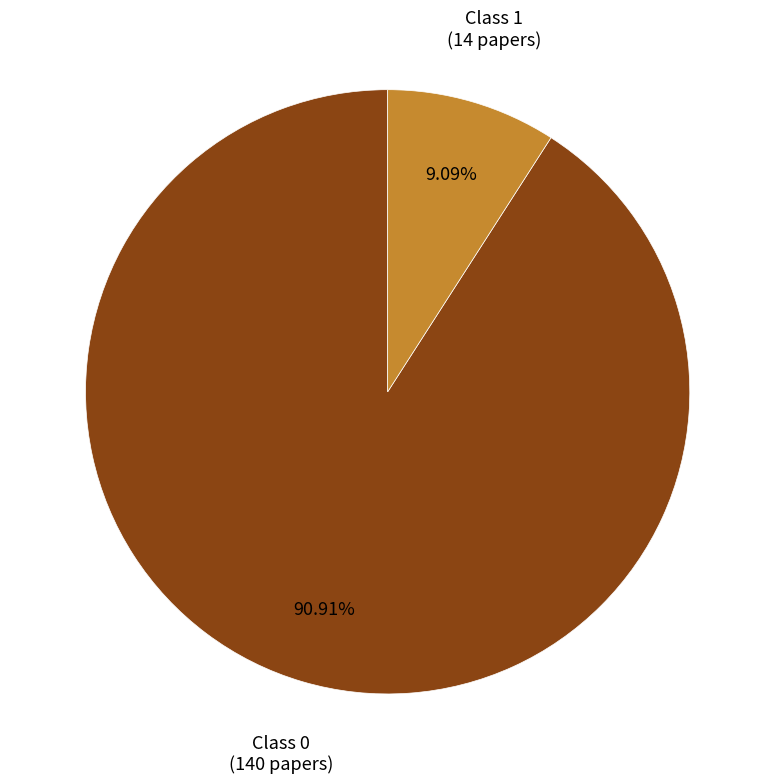

Is there any slice that represents more than half of the pie?

Yes